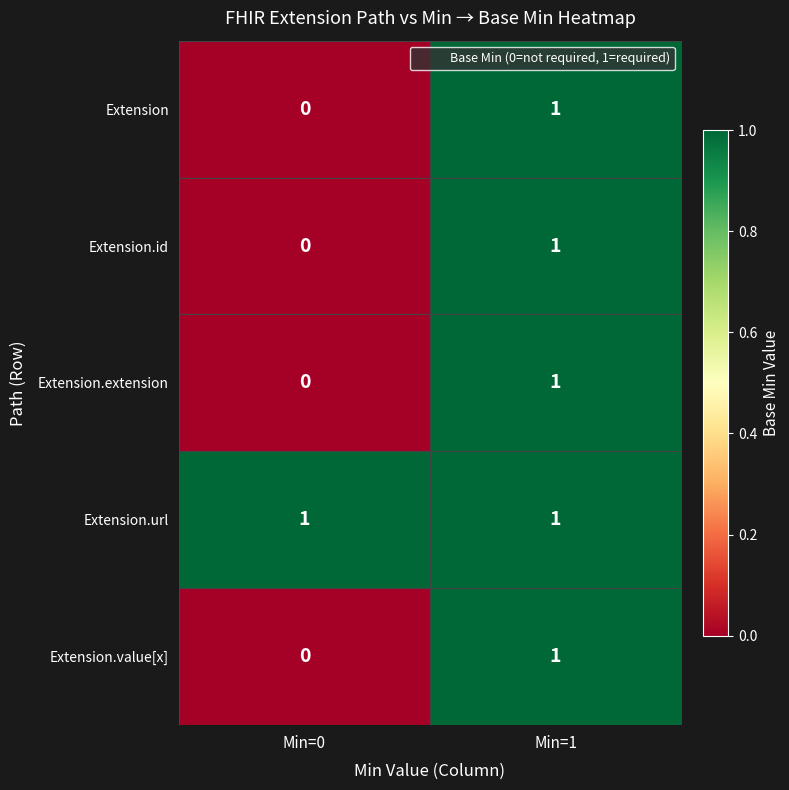

True or false: Extension.extension has a value of 0 at Min=1.

False